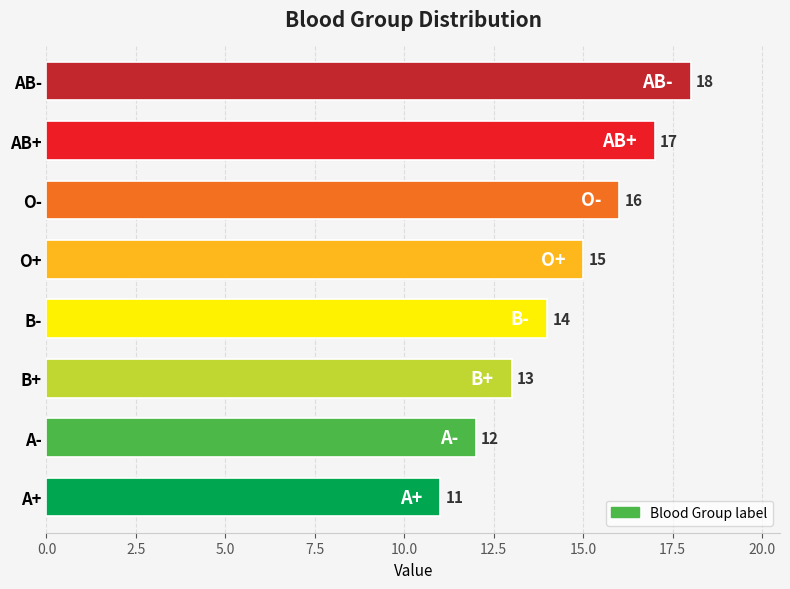

Approximately how many times larger is the value at AB+ compared to O+?

1.1